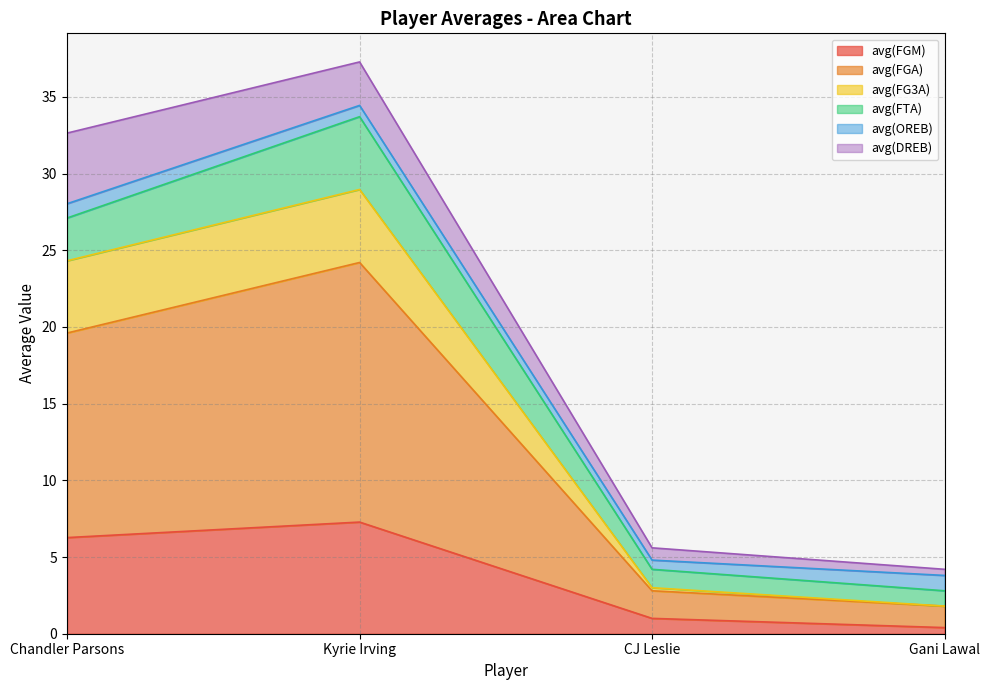

What is the label of the 2nd point from the left?

Kyrie Irving